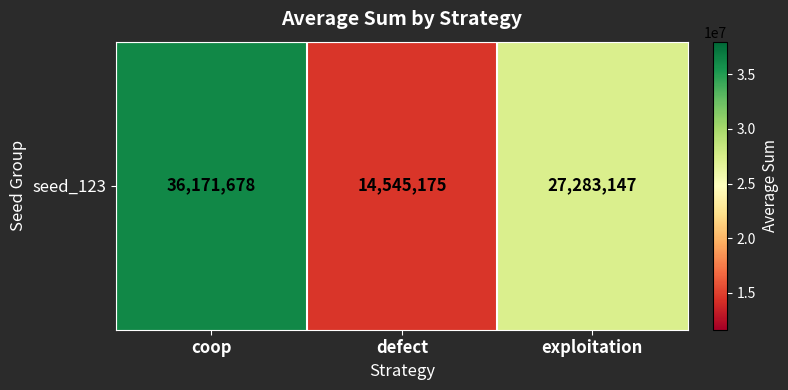

The value at exploitation is 42706359. True or false?

False